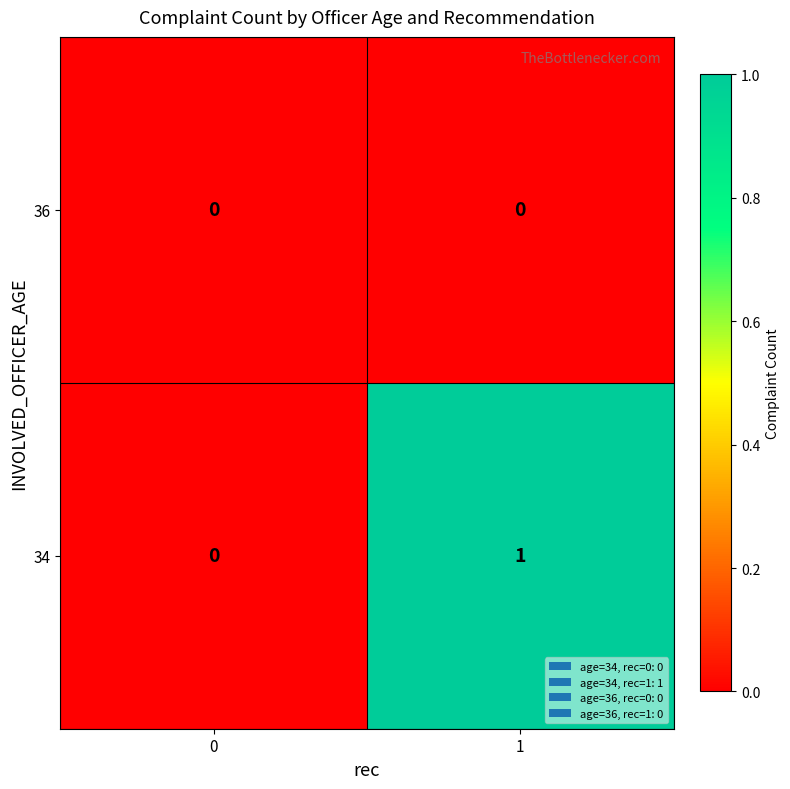

The 36 series shows 0 at 0. True or false?

True